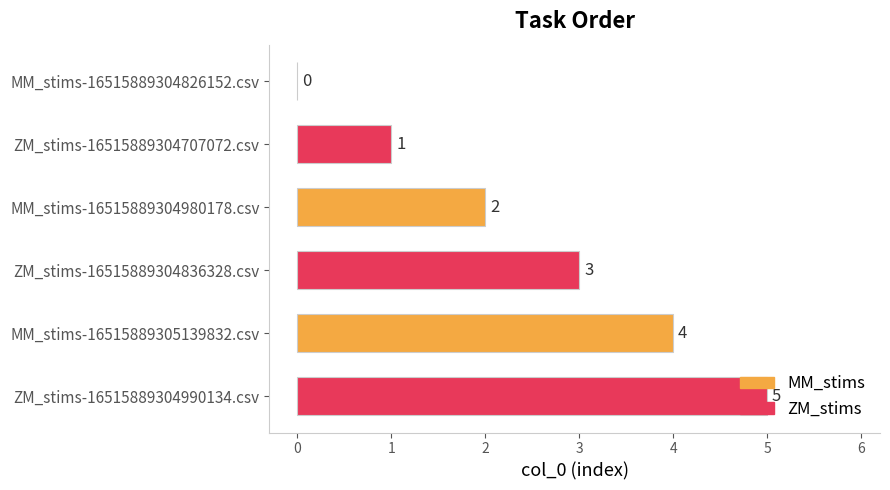

What is the approximate value at ZM_stims-16515889304990134.csv?

5